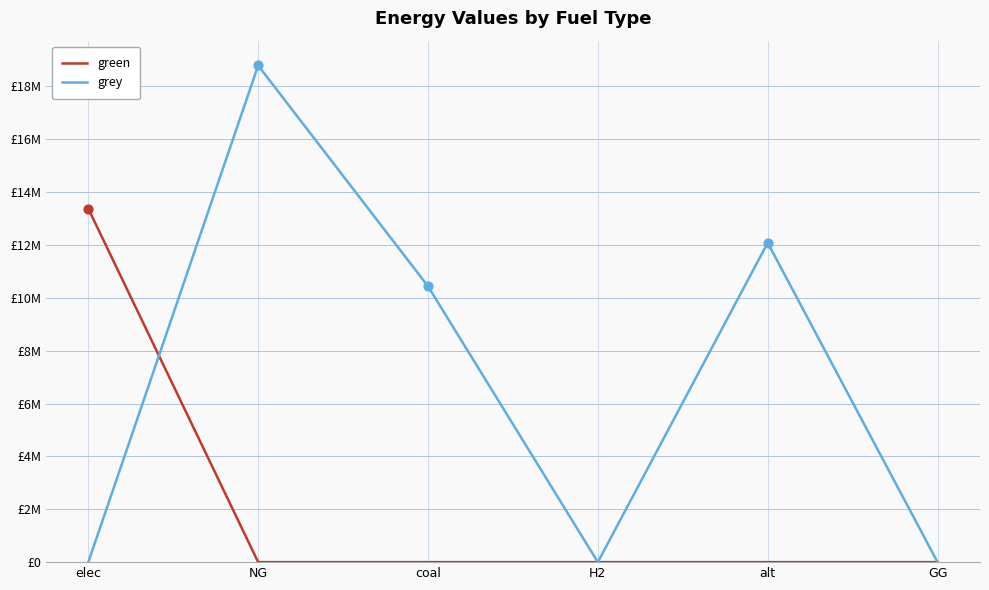

What are all the series names shown in the legend?

green, grey